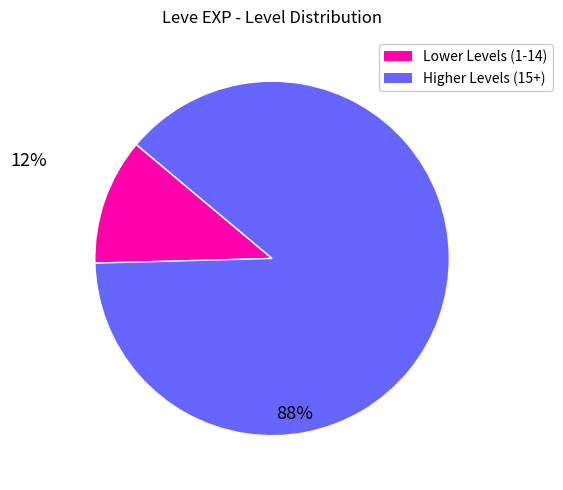

Do Higher Levels (15+) and Lower Levels (1-14) together represent more than half of the pie?

Yes